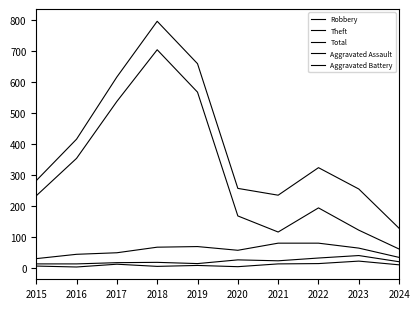

What is the value of the Total point at the 3rd from the left?

617